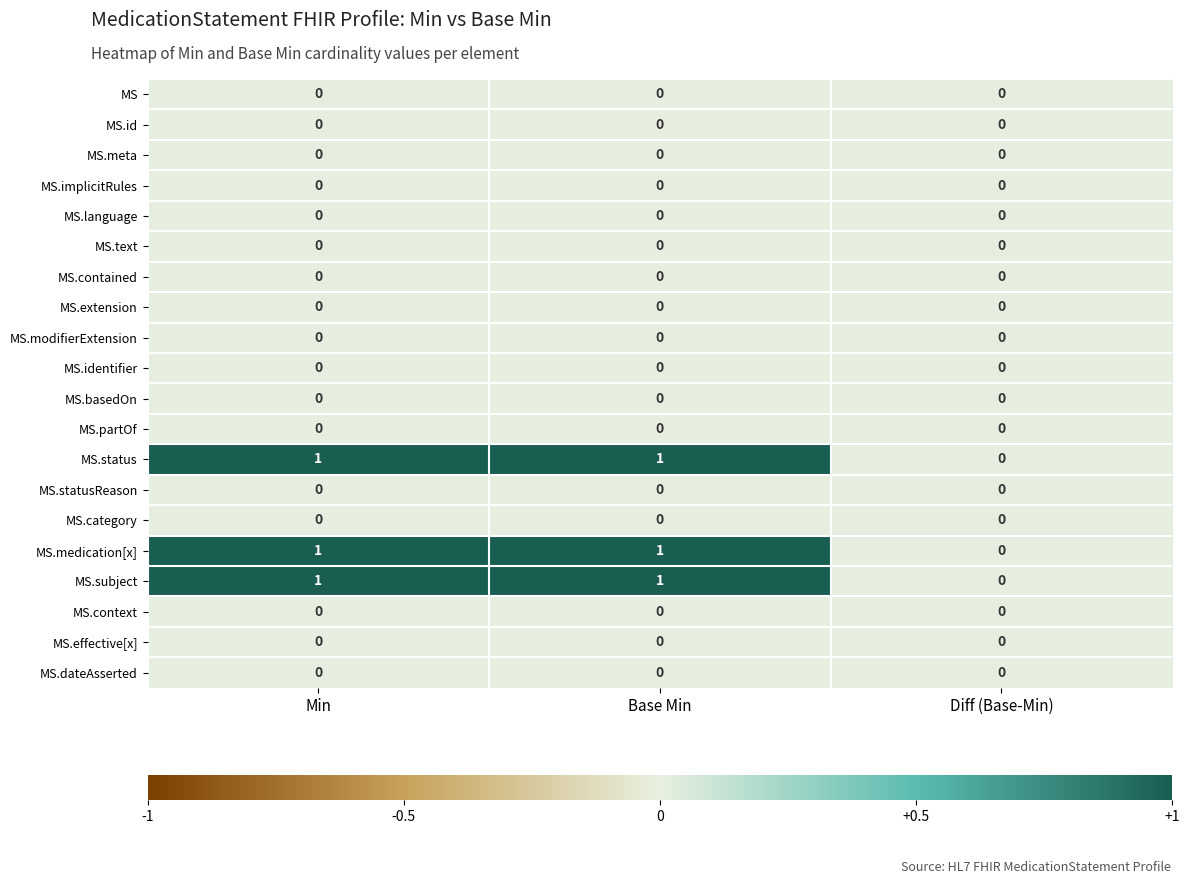

What is the total value across all series at Min?

3